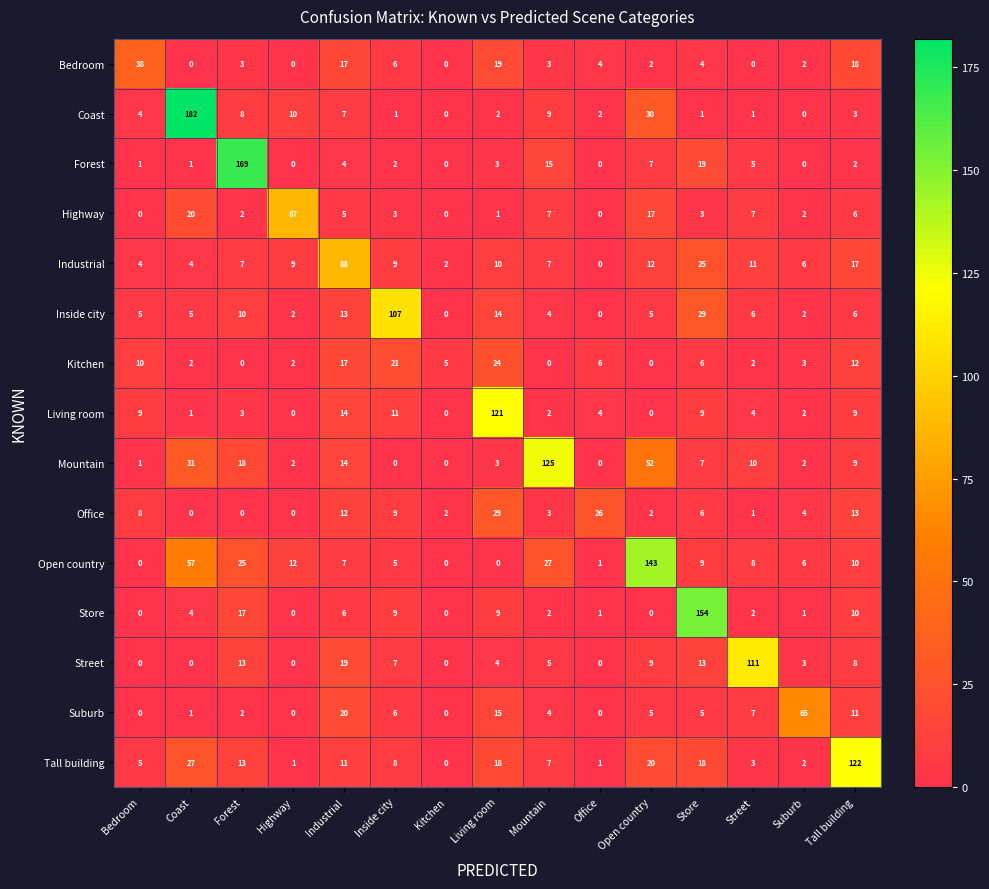

Which series has the largest total across all categories?

Open country